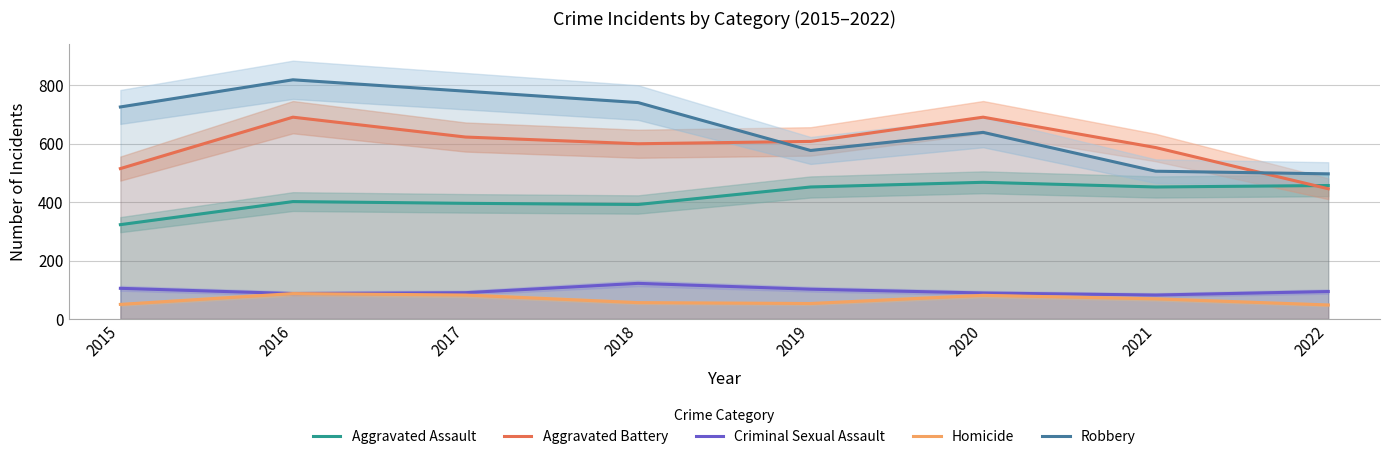

What is the difference between the Aggravated Assault values at 2022 and 2017?

61